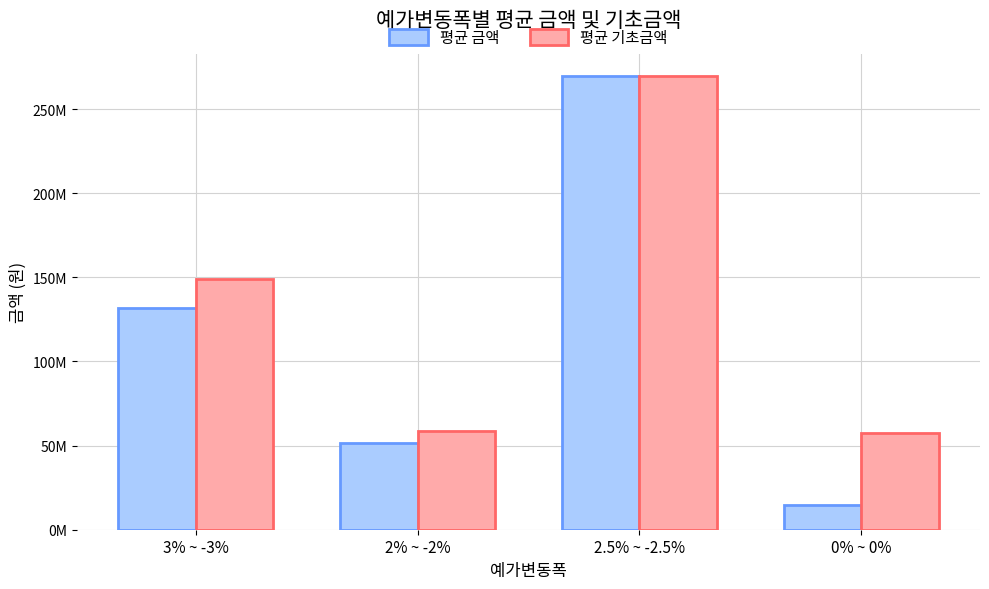

List the labels in order of 평균 기초금액 value, smallest first.

0% ~ 0%, 2% ~ -2%, 3% ~ -3%, 2.5% ~ -2.5%